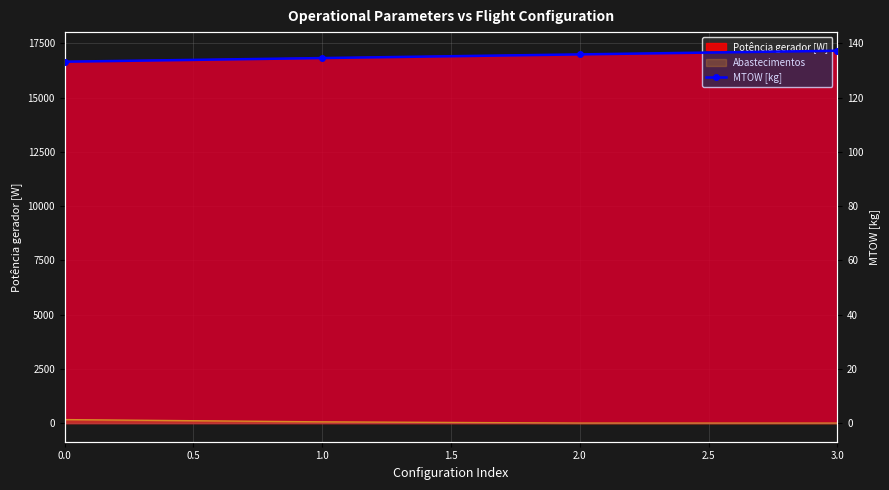

What is the value of the 2nd point from the left?

134.6